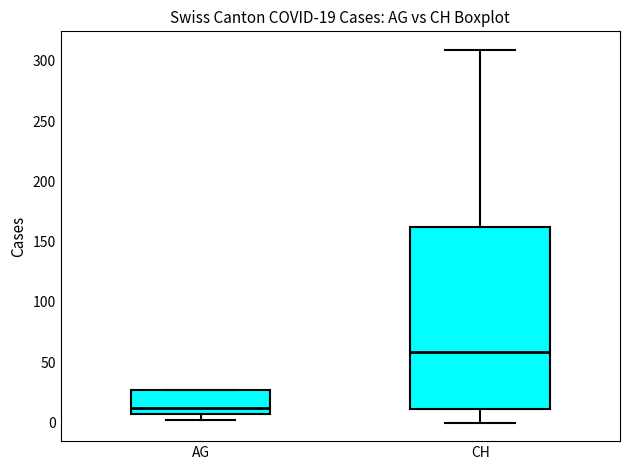

Which box's median line is the lowest?

AG